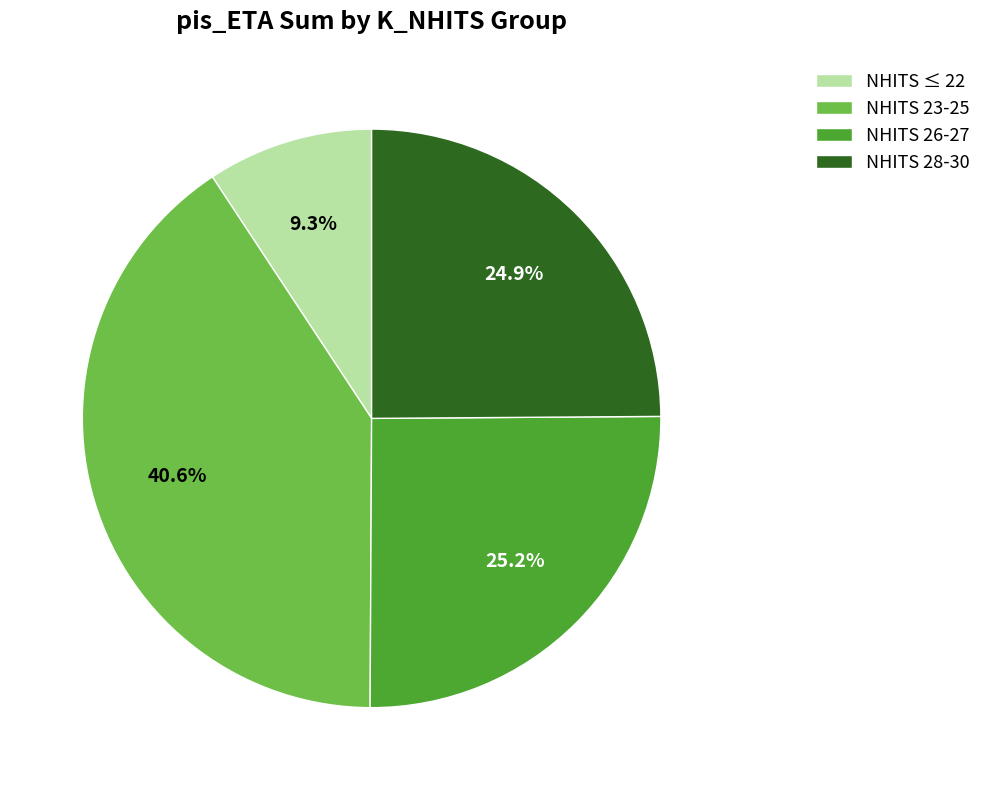

How many segments does this pie chart have?

4